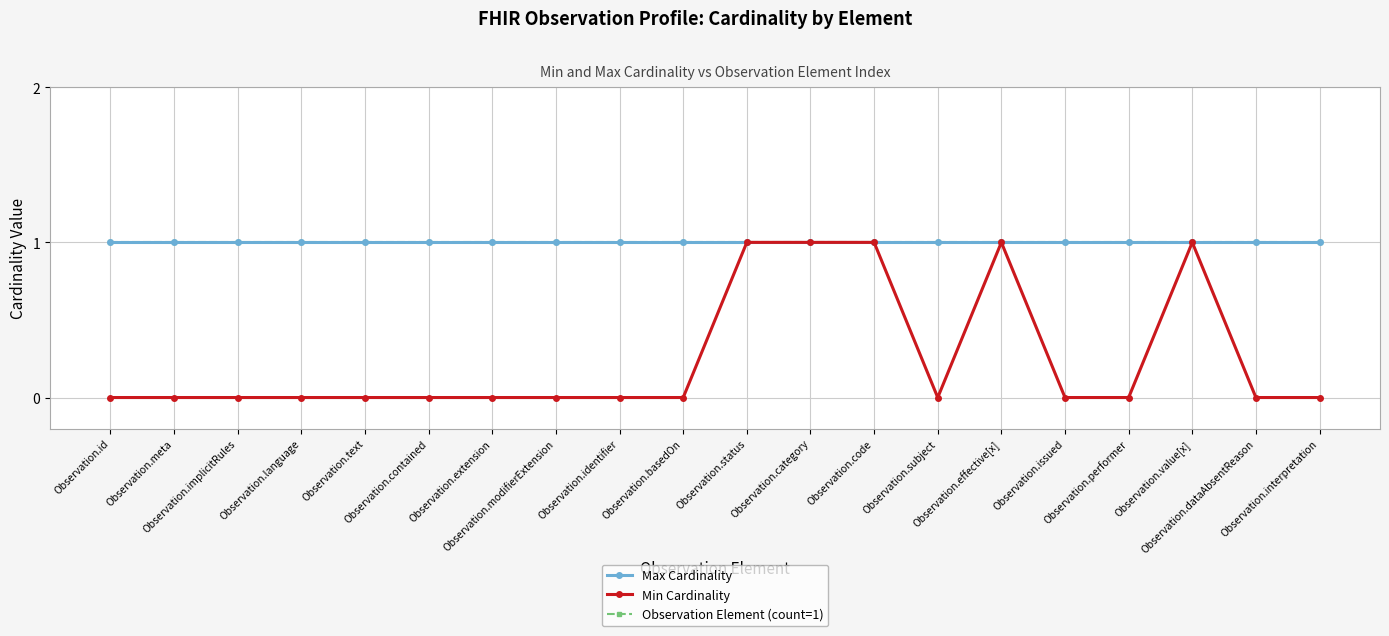

Is this an area chart (filled region under the line)?

No